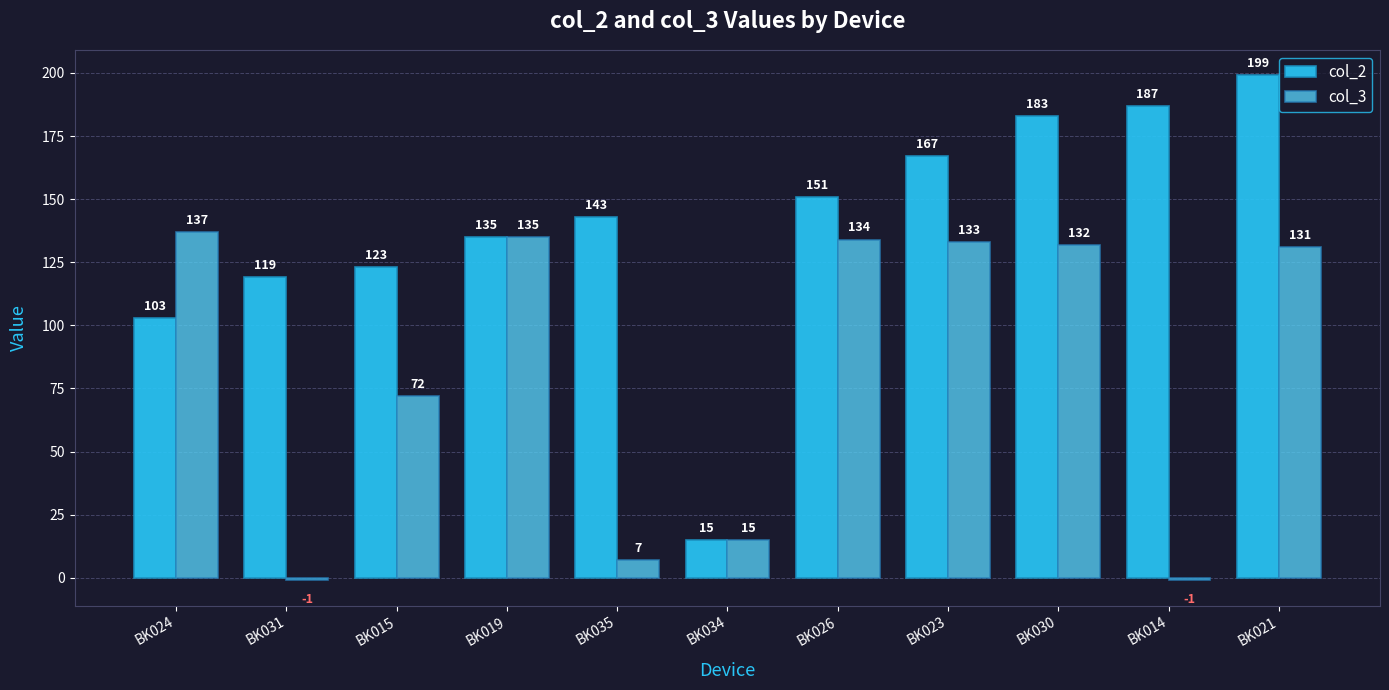

What is the minimum value shown in the chart?

-1